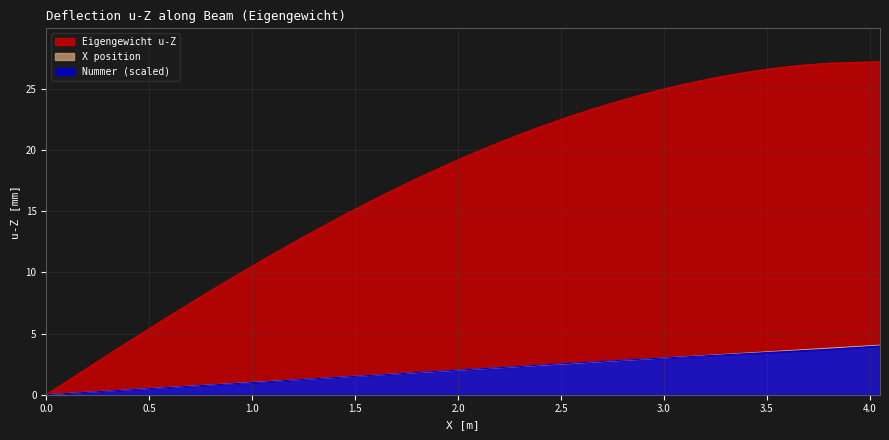

Which series has the largest range (max minus min)?

Eigengewicht u-Z